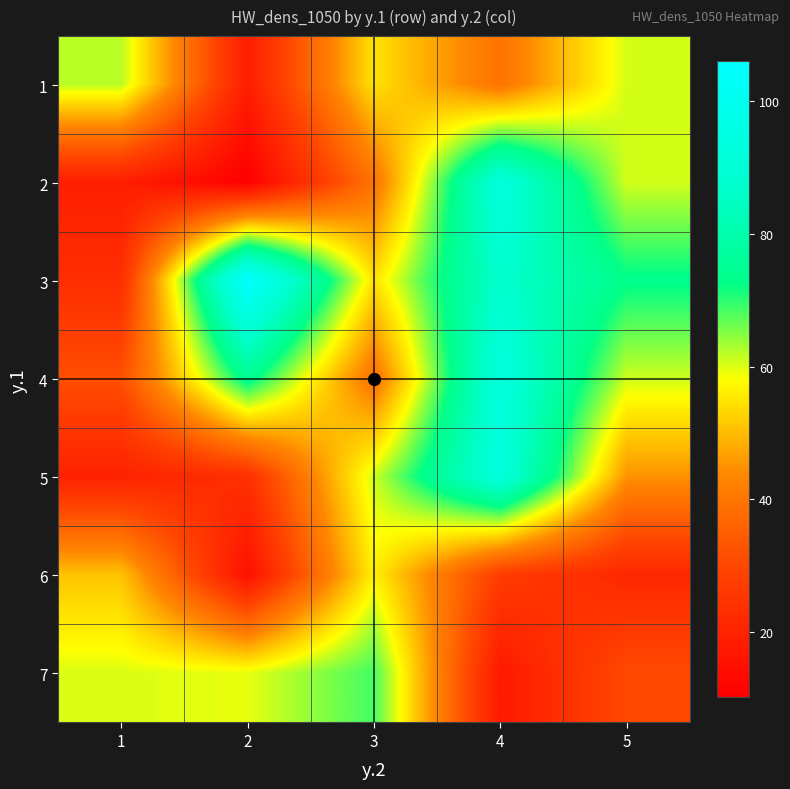

Reading left to right, extract all data points from this chart.

1: 1=62.2	2=18.6	3=54.8	4=39.4	5=60.6
2: 1=19.0	2=10.2	3=39.4	4=92.8	5=60.6
3: 1=23.2	2=106.0	3=54.8	4=87.6	5=73.0
4: 1=31.8	2=74.8	3=39.4	4=93.4	5=61.0
5: 1=19.8	2=24.0	3=60.8	4=92.8	5=45.2
6: 1=51.0	2=15.0	3=56.6	4=27.4	5=21.6
7: 1=60.2	2=59.4	3=68.8	4=17.4	5=30.6